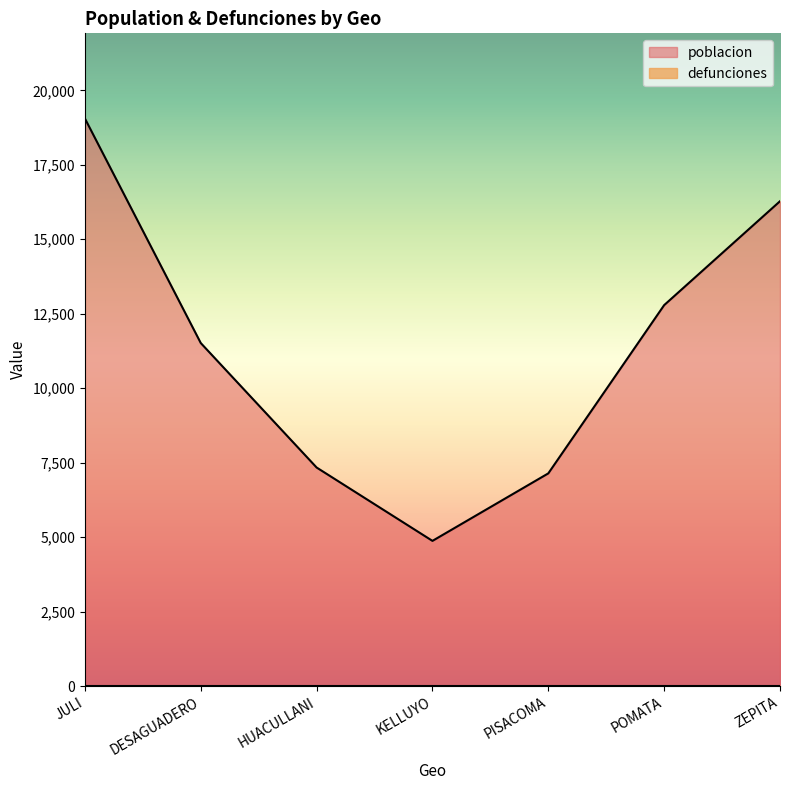

List the labels in order of value, smallest first.

KELLUYO, PISACOMA, HUACULLANI, DESAGUADERO, POMATA, ZEPITA, JULI